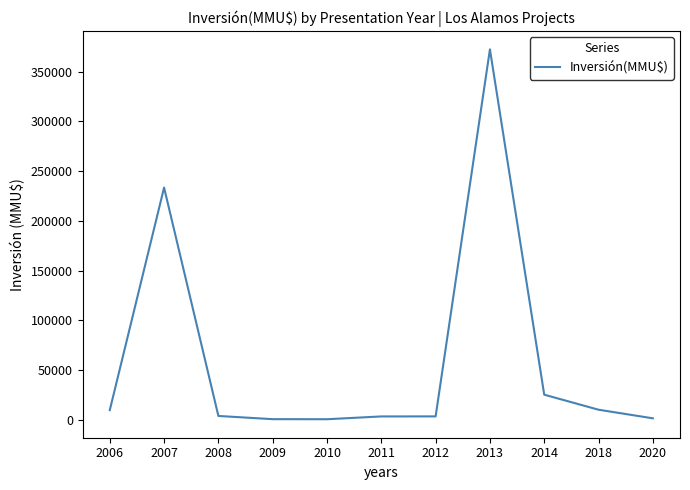

The value at 2007 is 360809. True or false?

False